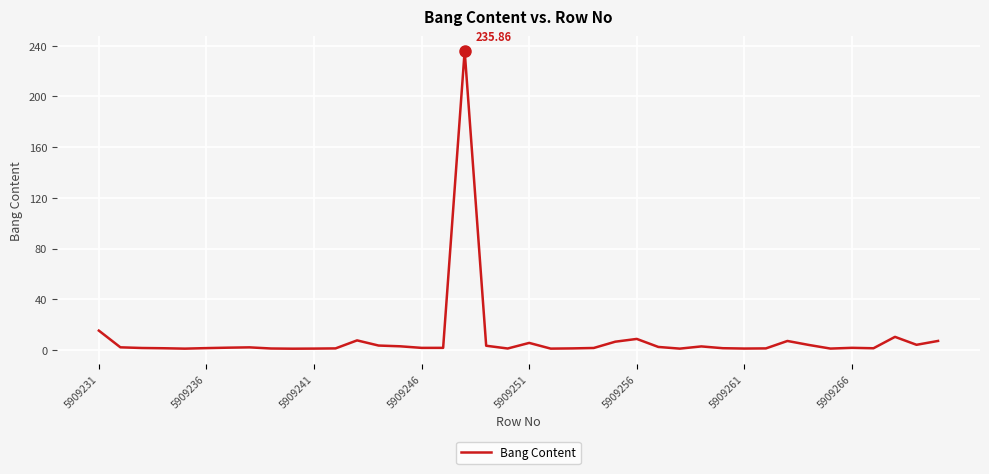

What is the difference between the maximum and minimum values?

234.9